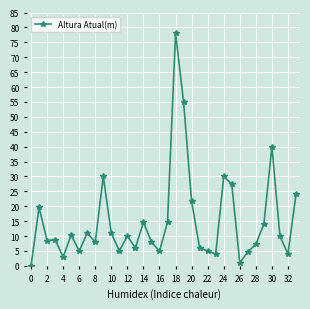

What is the value of the 4th point from the left?

8.8